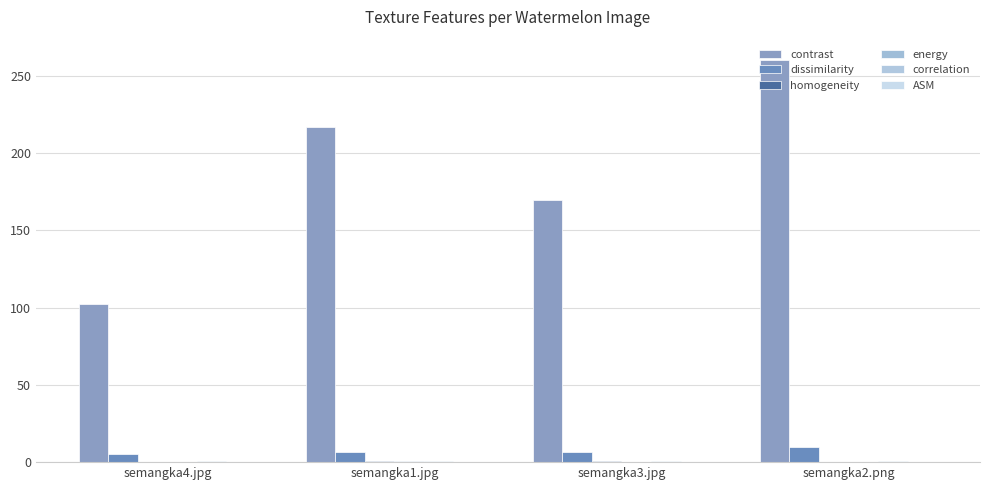

Is it true that homogeneity equals 0.2 at semangka2.png?

True